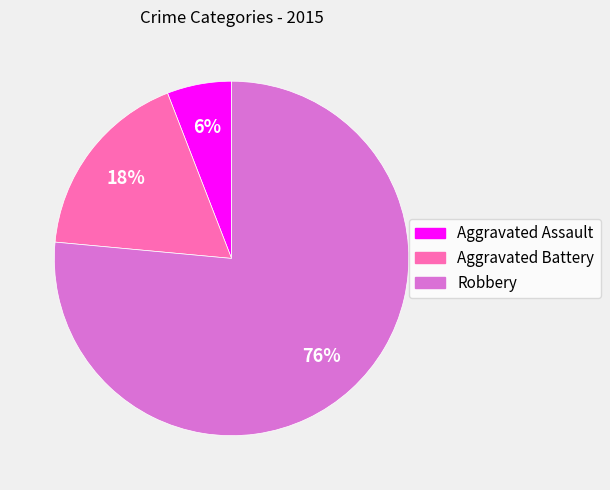

How many segments does this pie chart have?

3